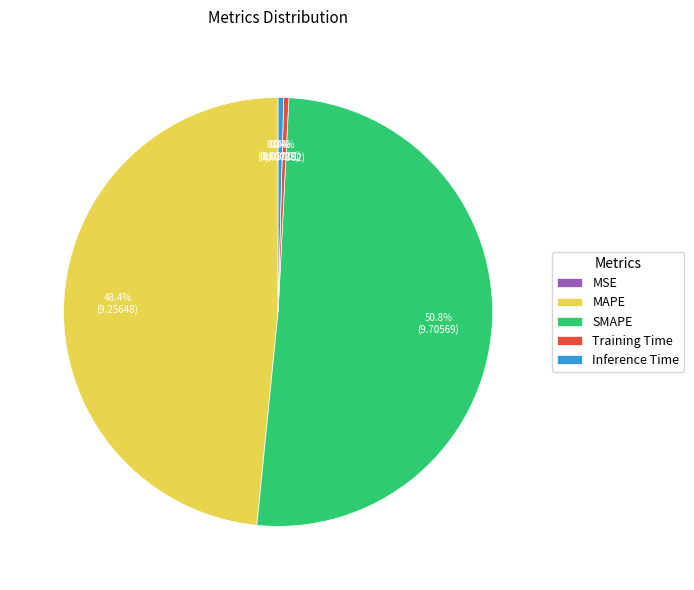

What is the majority slice?

SMAPE